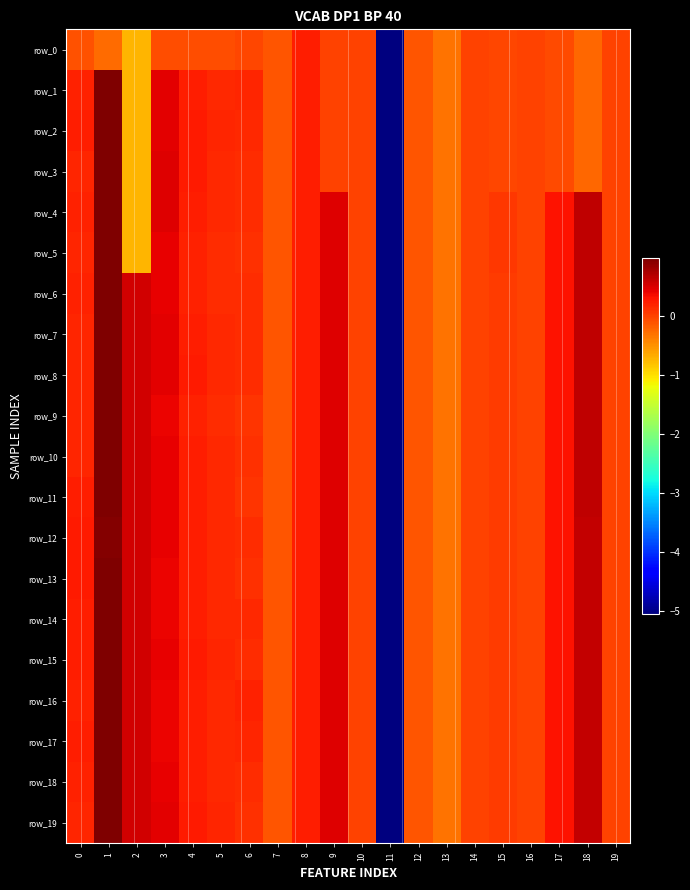

What is the spread (max minus min) of values at 2?

1.3